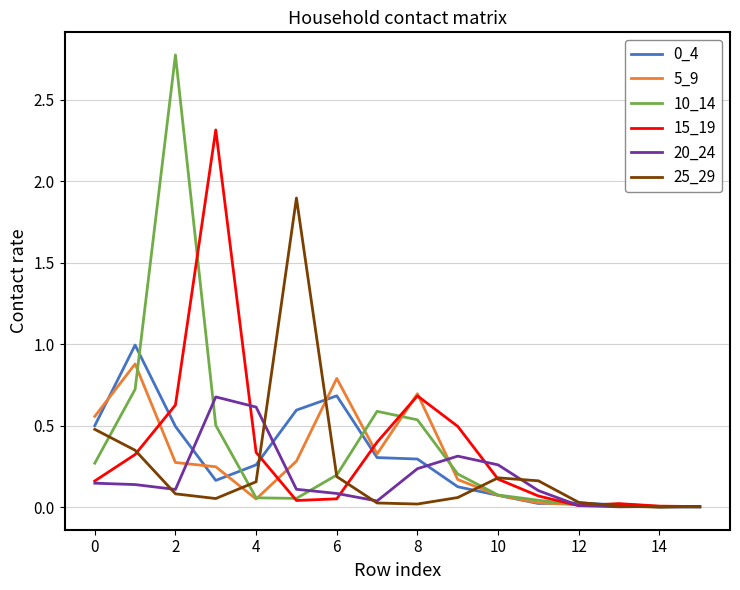

Does the chart have visible grid lines?

Yes